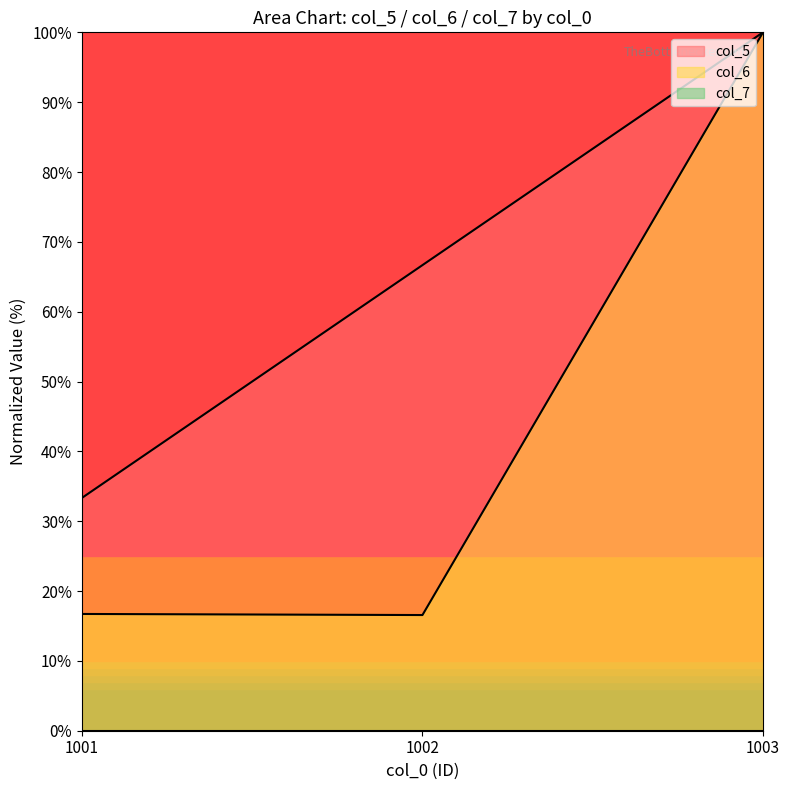

How many distinct data groups are displayed?

3